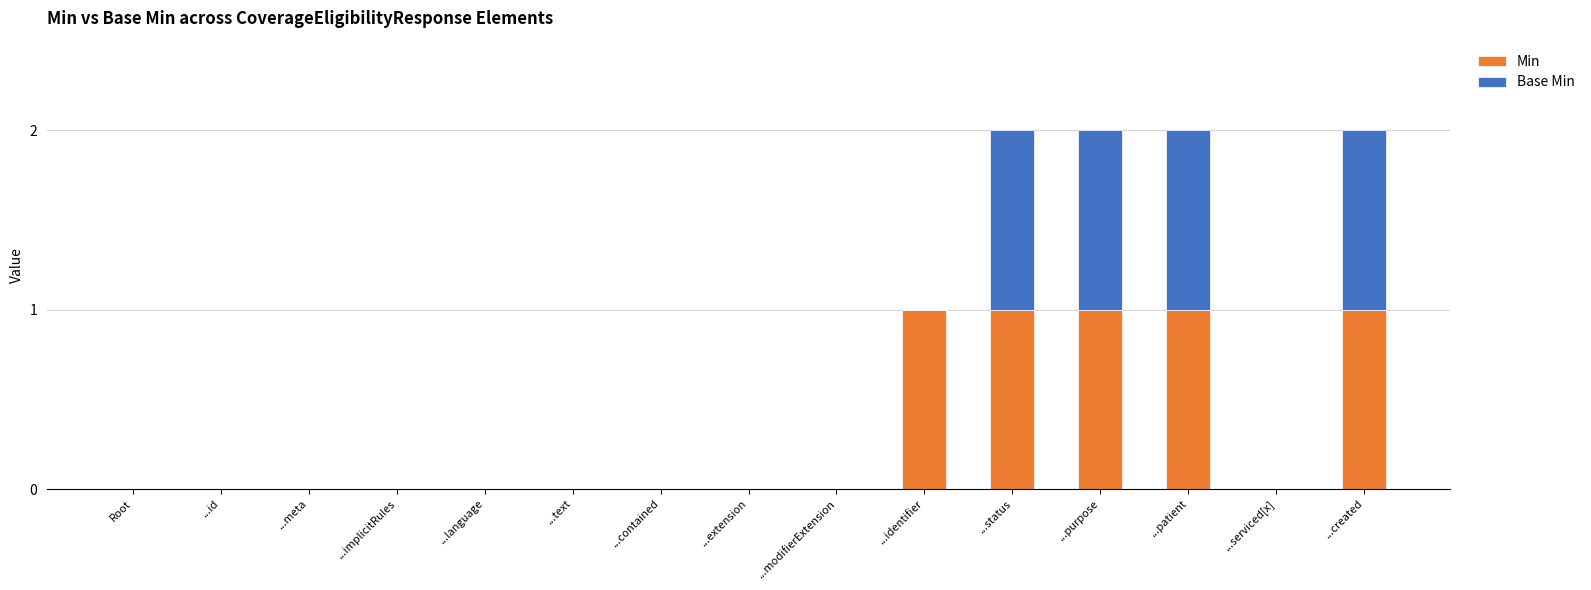

How many series are shown in this chart?

2